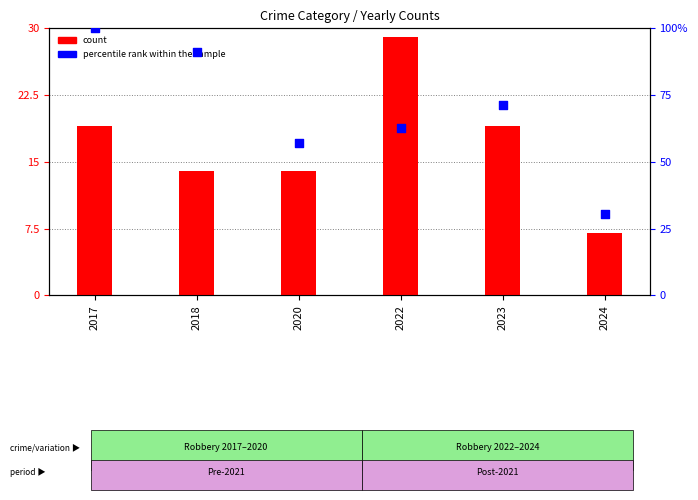

What are all the series names shown in the legend?

count, percentile rank within the sample